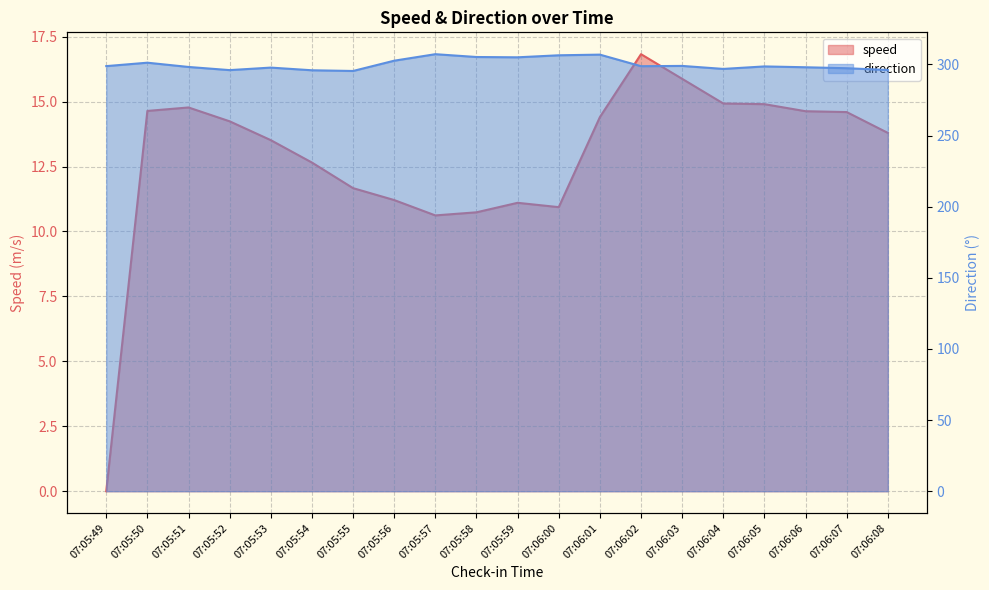

Reading left to right, extract all data points from this chart.

speed: 0.0	14.6	14.8	14.2	13.5	12.7	11.7	11.2	10.6	10.7	11.1	10.9	14.4	16.8	15.9	14.9	14.9	14.6	14.6	13.8
direction: 298.8	301.3	298.3	296.0	297.8	295.9	295.4	302.7	307.2	305.3	305.0	306.5	306.9	298.8	299.0	296.9	298.6	298.0	297.4	296.1